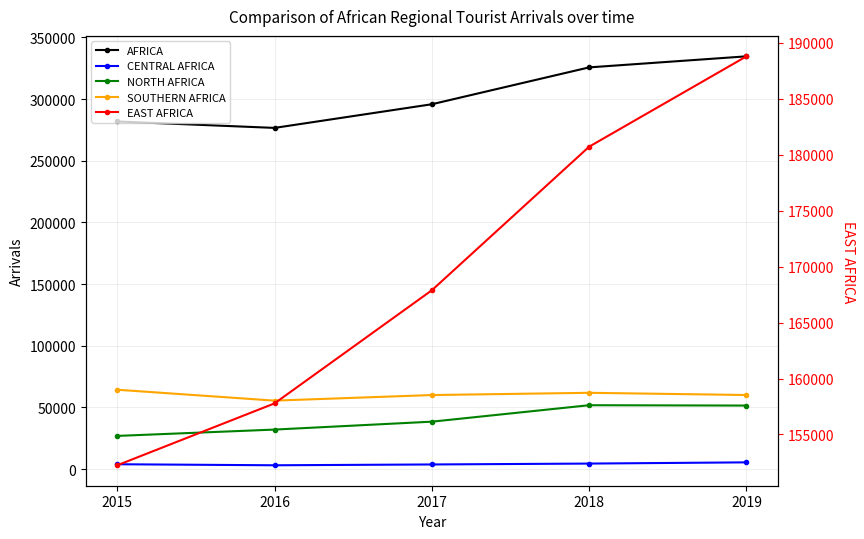

Reading right to left, what are all the values shown in this chart?

AFRICA: 334711	325756	295863	276676	281883
CENTRAL AFRICA: 5468	4484	3760	3102	3938
NORTH AFRICA: 51524	51804	38461	32048	26917
SOUTHERN AFRICA: 60081	61869	60047	55518	64358
EAST AFRICA: 188773	180705	167882	157779	152251